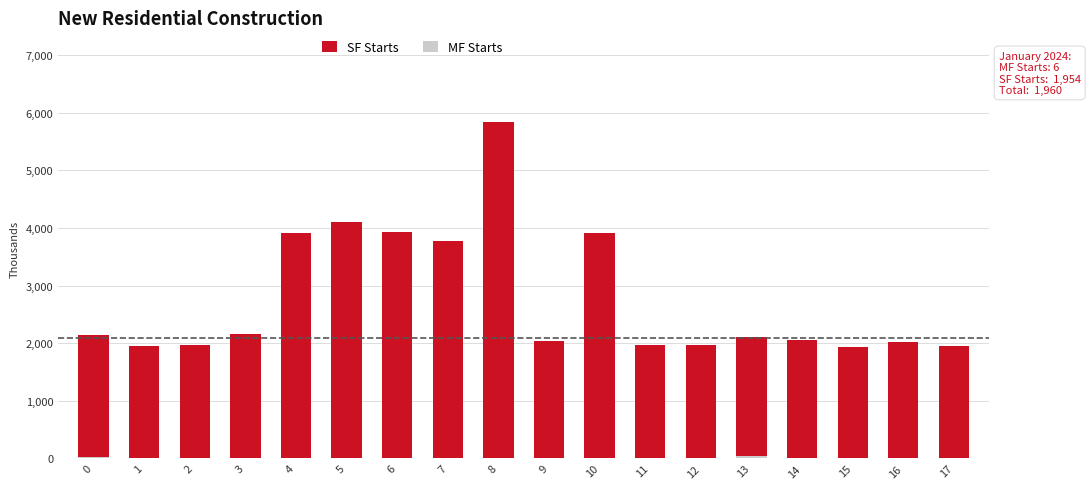

The value of SF Starts at 15 is 1931. True or false?

True